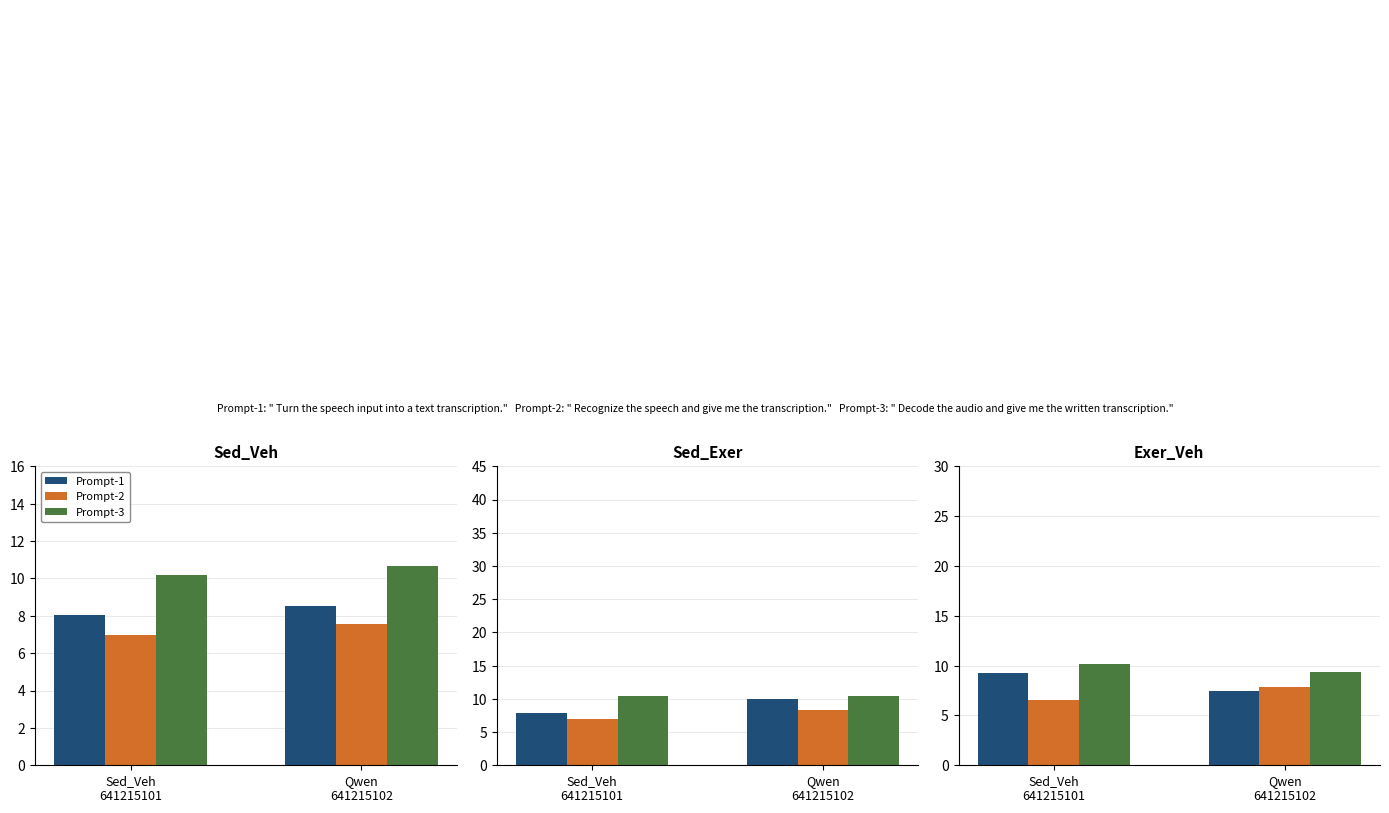

At Qwen
641215102, list the series in order from largest to smallest.

Prompt-3, Prompt-2, Prompt-1